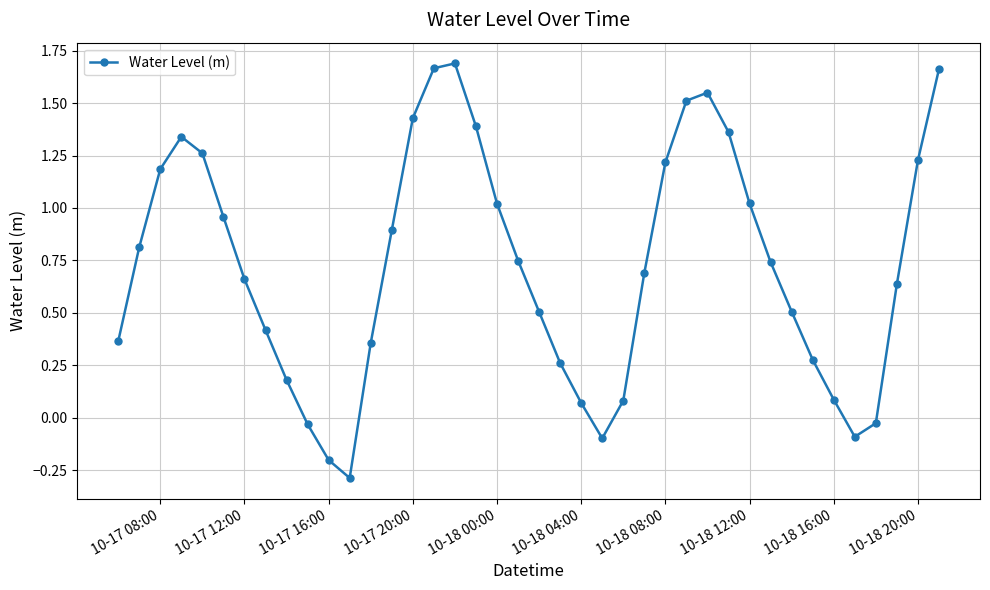

What is the difference between the maximum and minimum values?

2.0